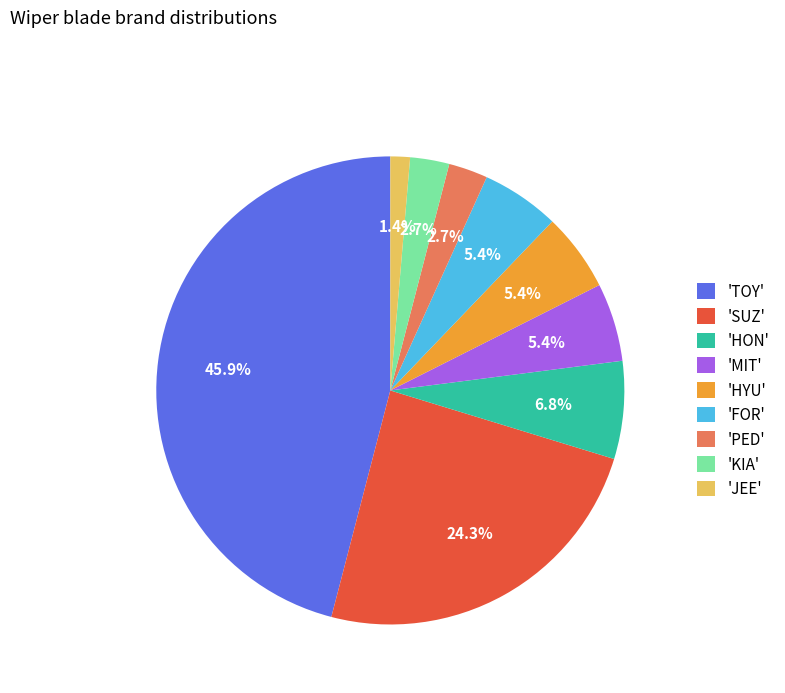

Which slice is the largest?

'TOY'